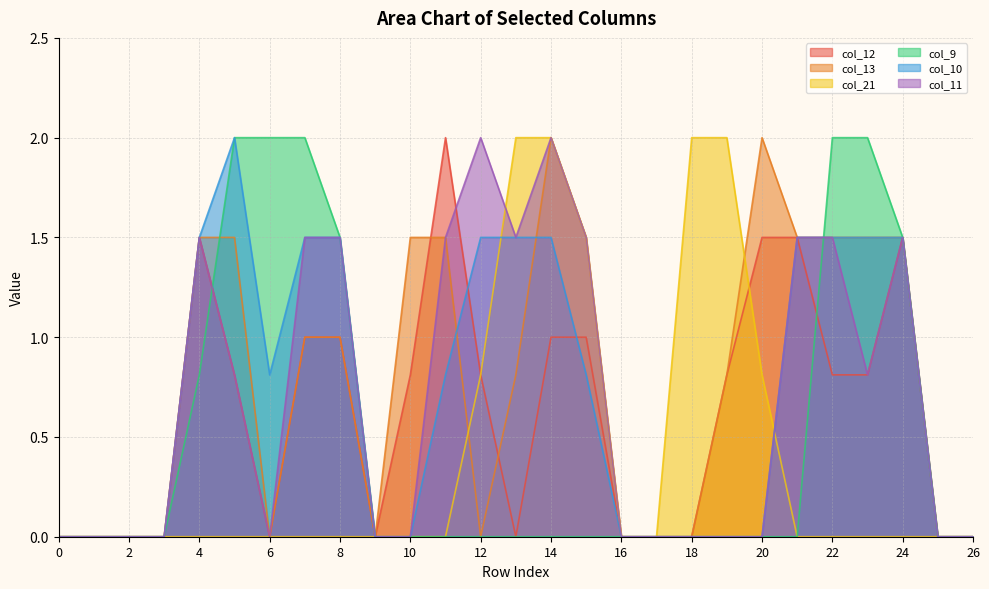

Rank the categories by col_10 value from highest to lowest.

5, 4, 7, 8, 12, 13, 14, 21, 22, 23, 24, 6, 11, 15, 0, 1, 2, 3, 9, 10, 16, 17, 18, 19, 20, 25, 26